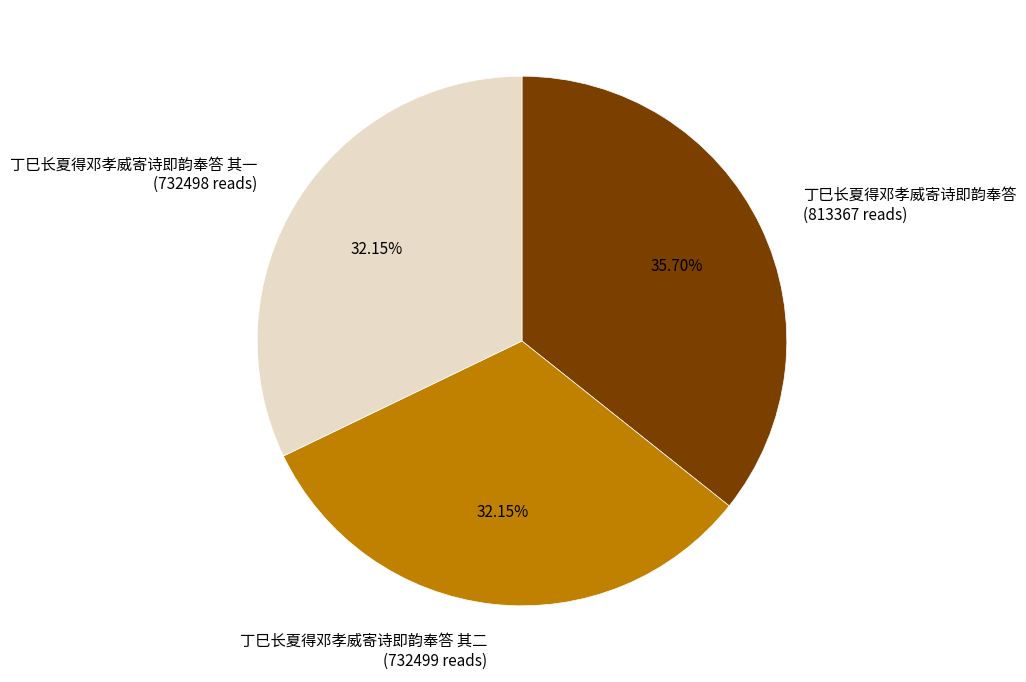

What is the ratio of the value at 丁巳长夏得邓孝威寄诗即韵奉答 (813367 reads) to the value at 丁巳长夏得邓孝威寄诗即韵奉答 其一 (732498 reads)?

1.1